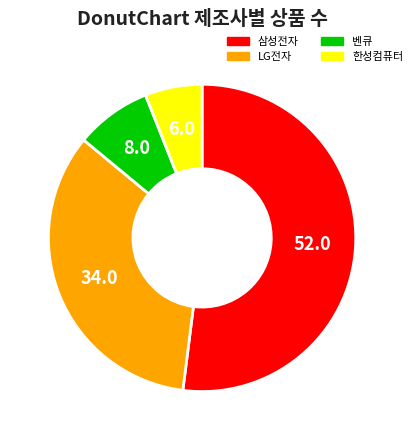

Rank the categories by value from highest to lowest.

삼성전자, LG전자, 벤큐, 한성컴퓨터